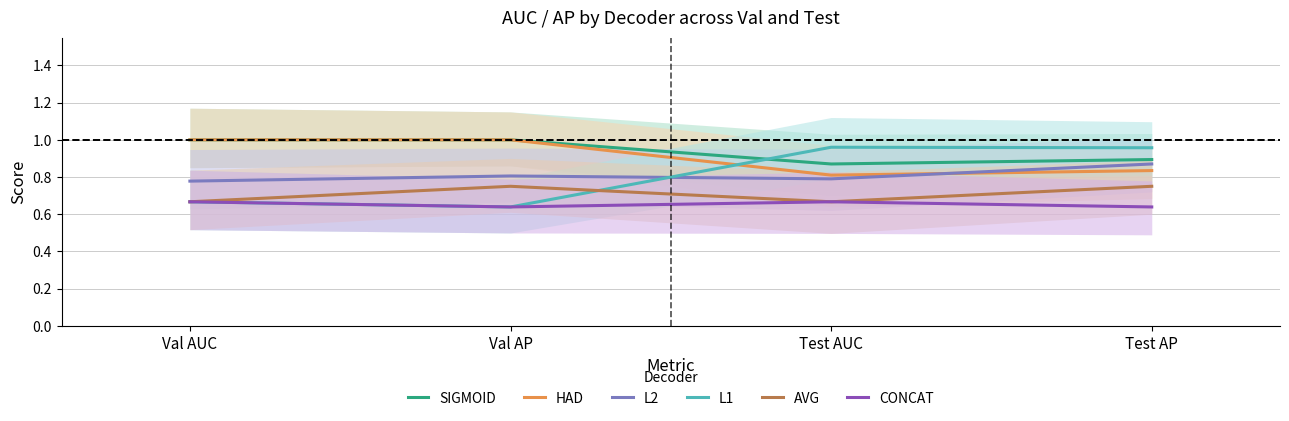

True or false: AVG has more than 2 points higher than both neighbors.

False